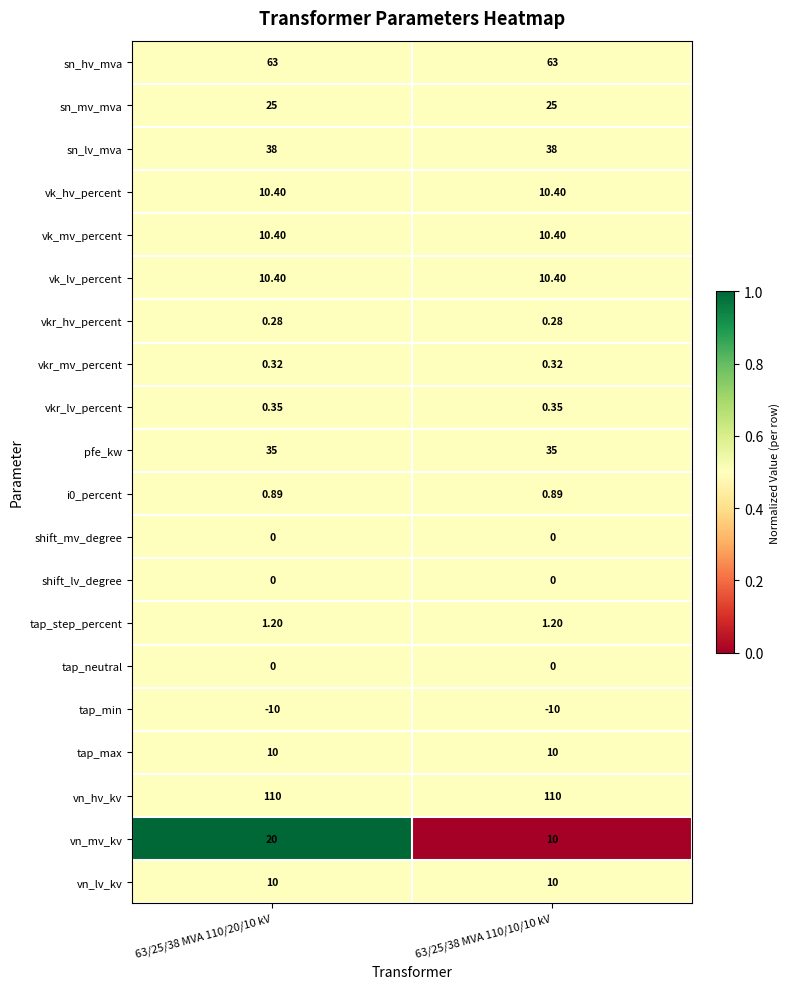

Between 63/25/38 MVA 110/20/10 kV and 63/25/38 MVA 110/10/10 kV, which series saw the biggest shift?

vn_mv_kv